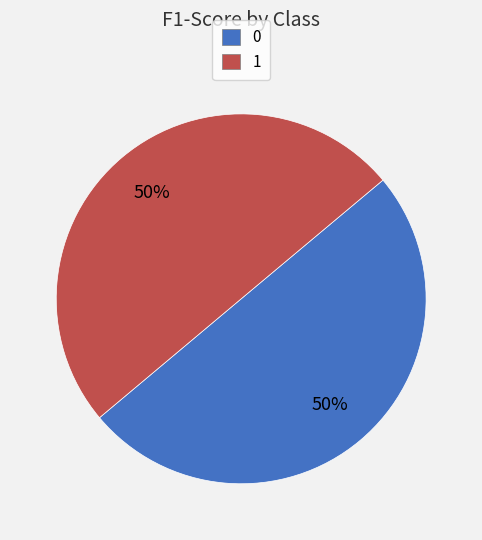

How many segments does this pie chart have?

2